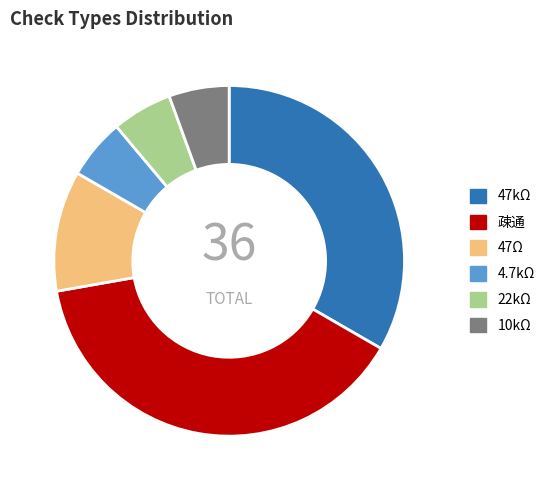

Which category has the biggest portion of the pie?

疎通